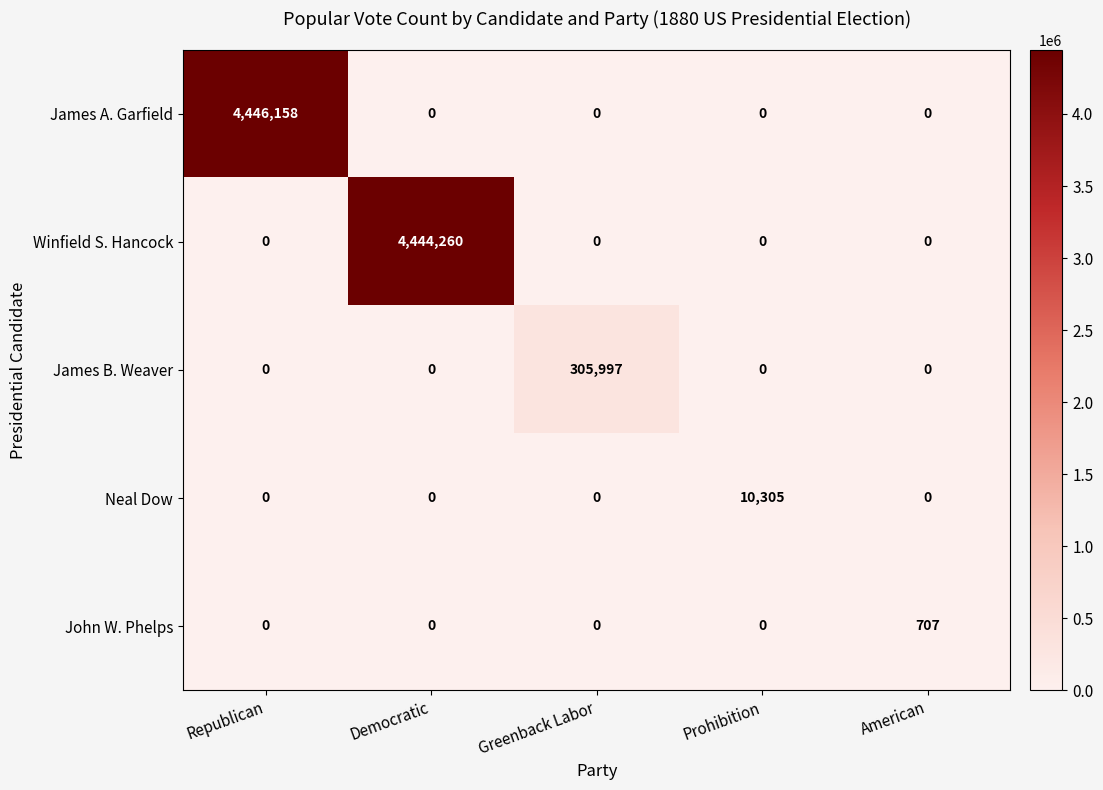

Is it true that James B. Weaver equals 0 at Republican?

True